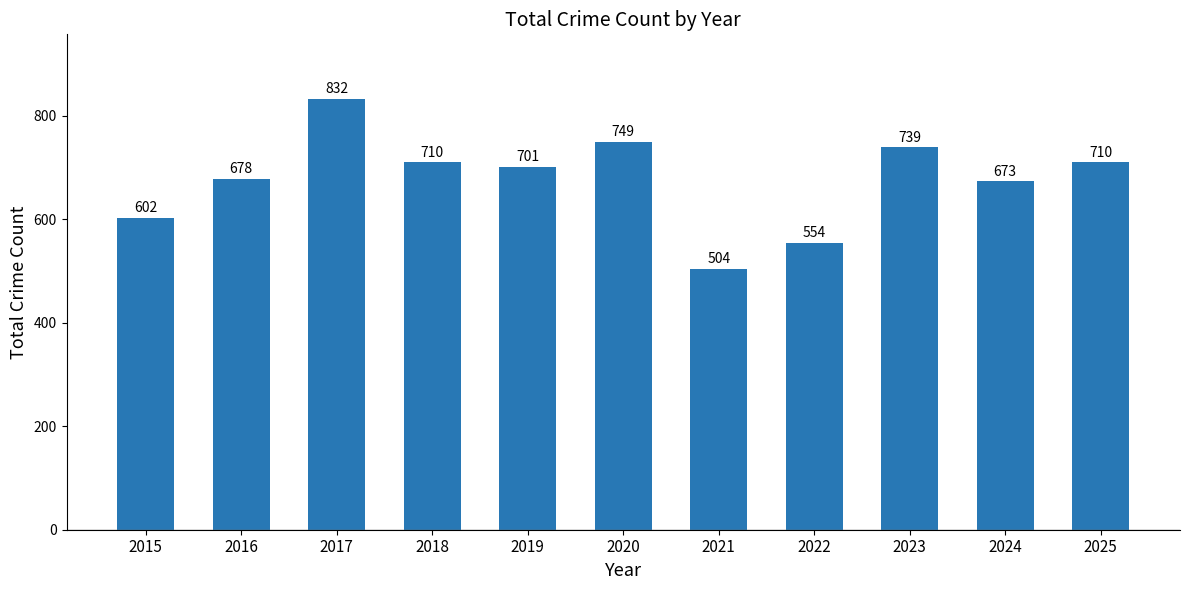

What is the approximate value at 2022, to the nearest 10?

550